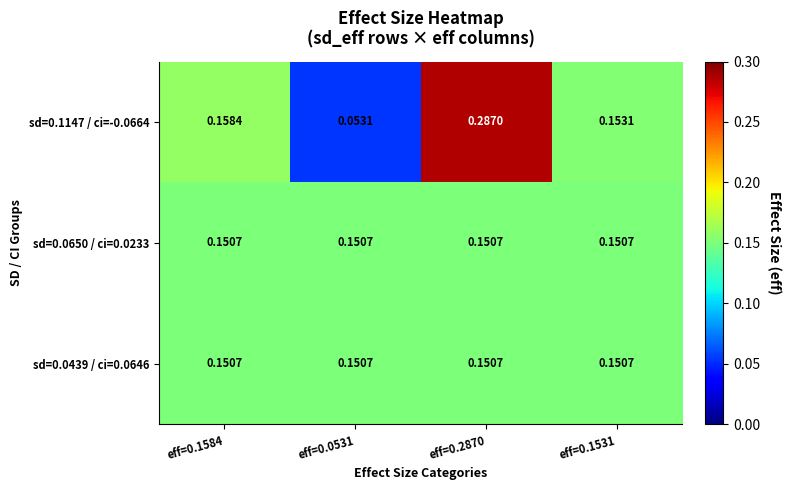

At which category is the sum across all series the highest?

eff=0.2870